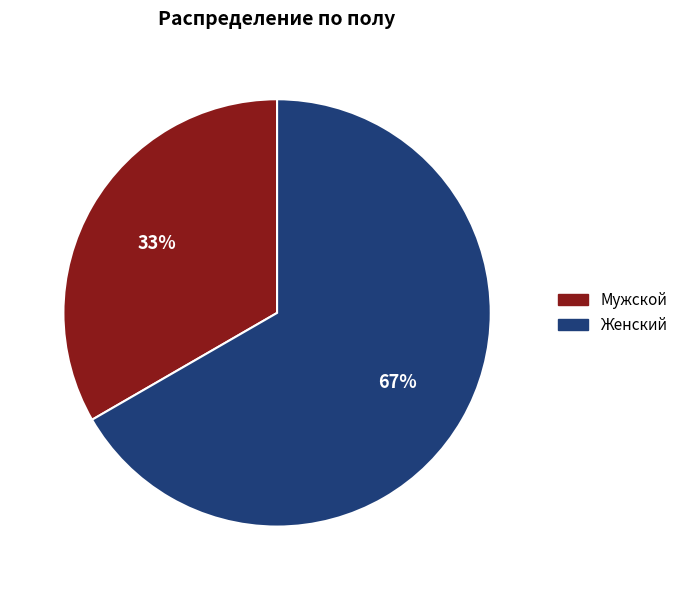

Which category accounts for the majority?

Женский